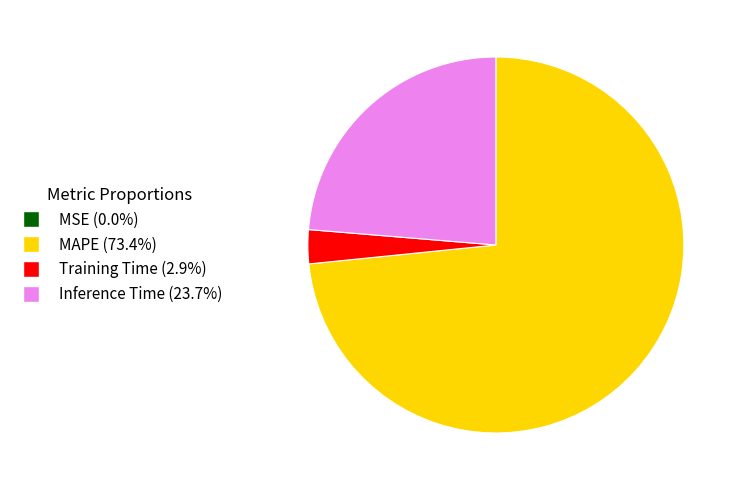

Is there any slice that represents more than half of the pie?

Yes